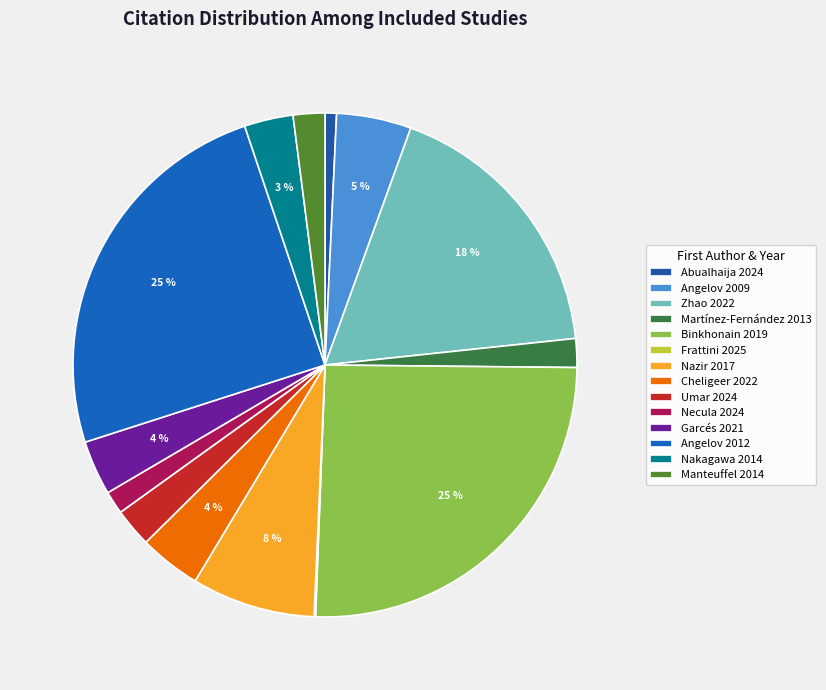

How much of the chart is everything except Zhao 2022?

82.2%